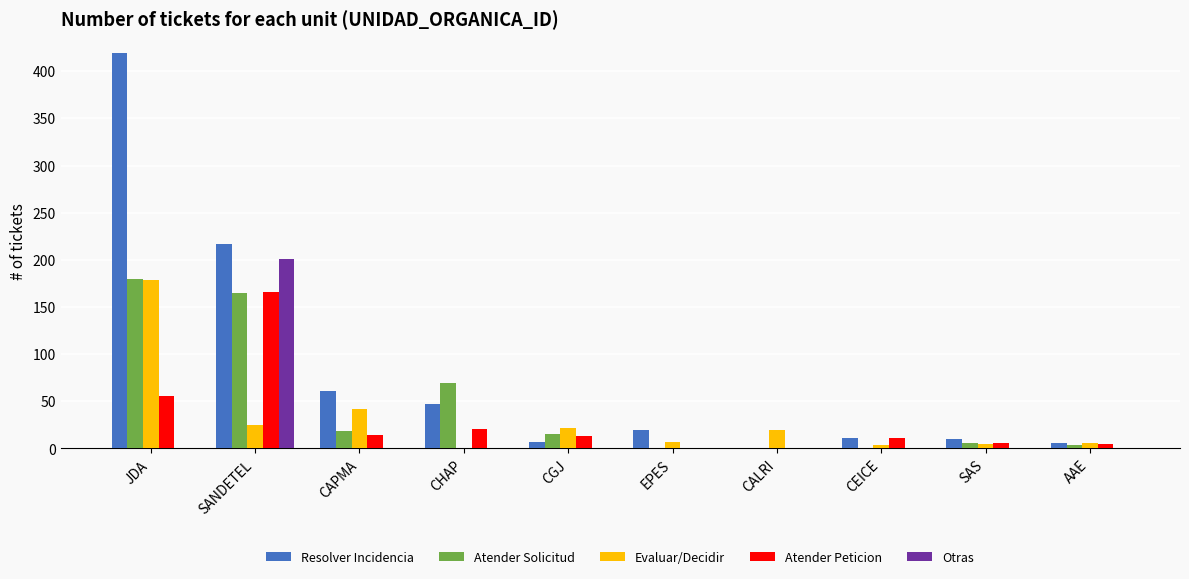

What is the greatest value displayed?

419